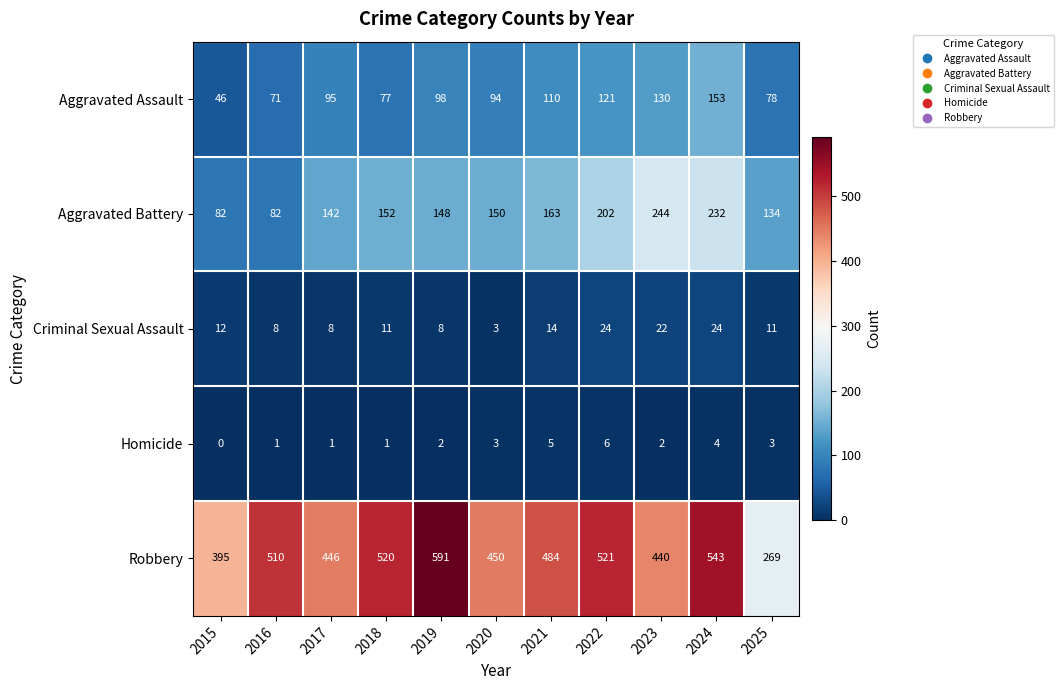

How many data points does each series have?

11